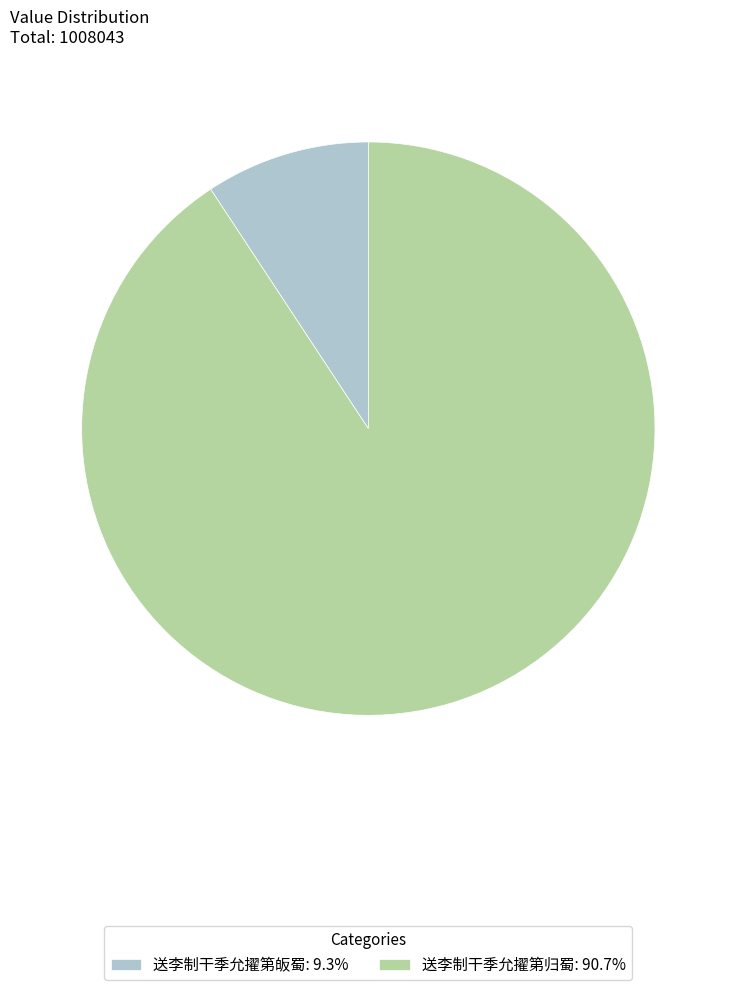

What is the ratio of the value at 送李制干季允擢第归蜀: 90.7% to the value at 送李制干季允擢第皈蜀: 9.3%?

9.8